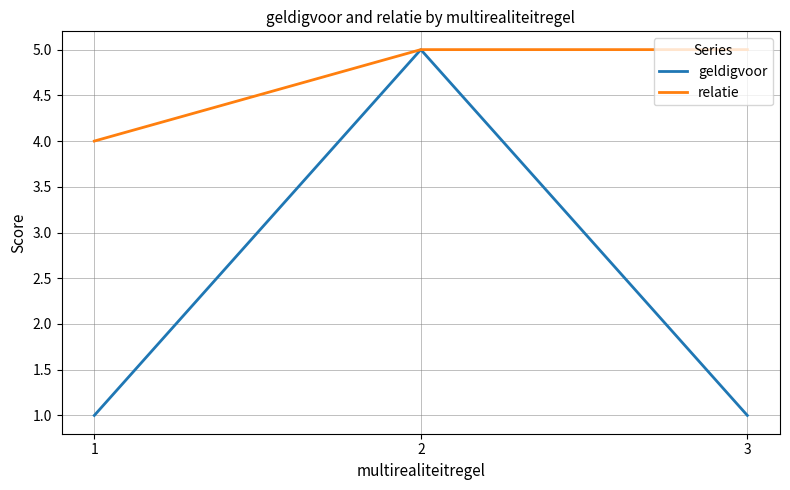

Reading right to left, extract all data points from this chart.

geldigvoor: 1	5	1
relatie: 5	5	4